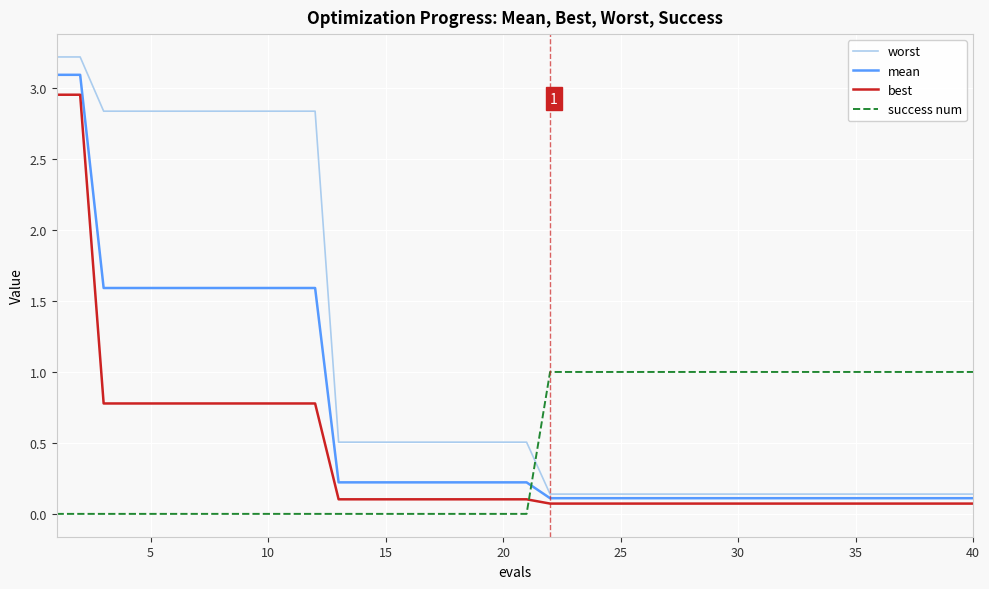

Which series ends up on top after the final intersection of success num and worst?

success num